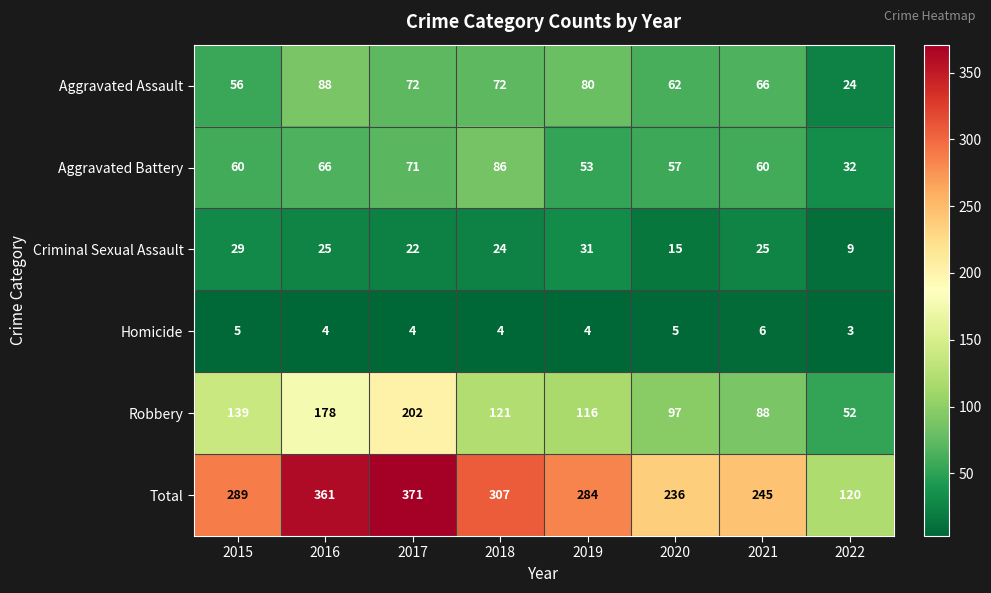

What value does the Homicide series have at 2018?

4